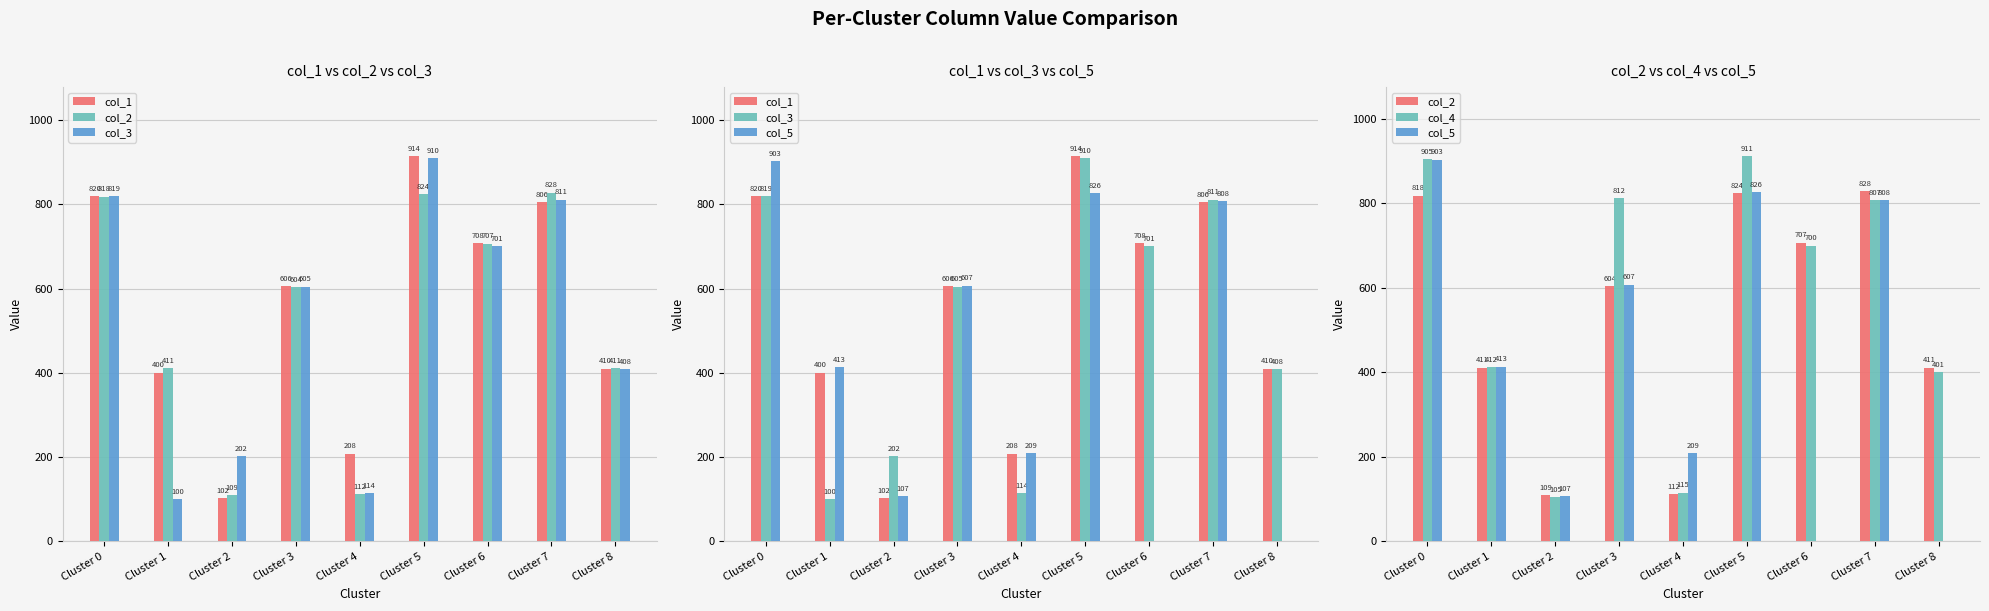

What is the spread (max minus min) of values at Cluster 0?

87